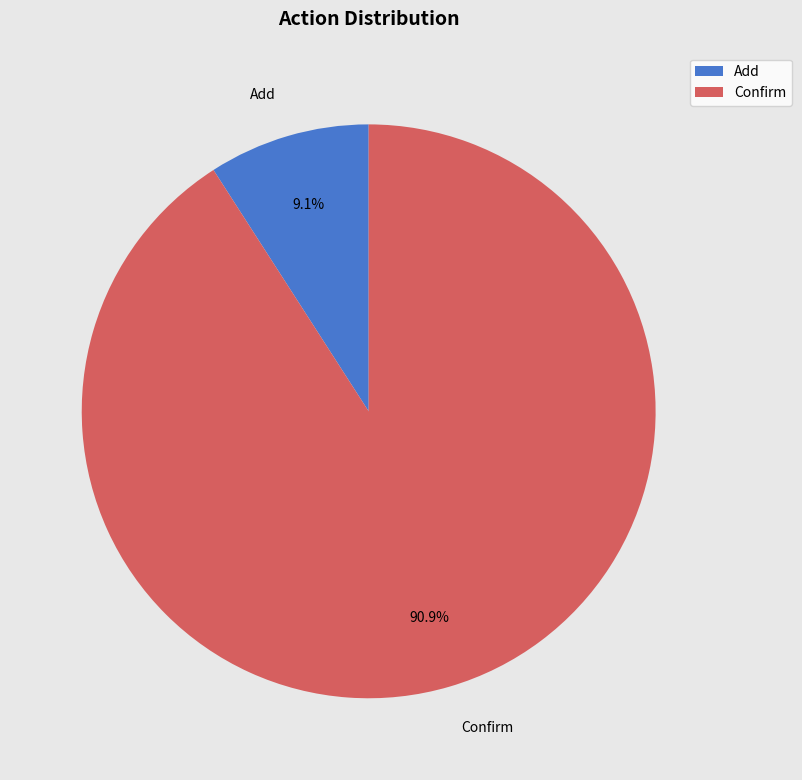

Which category has the smallest portion of the pie?

Add